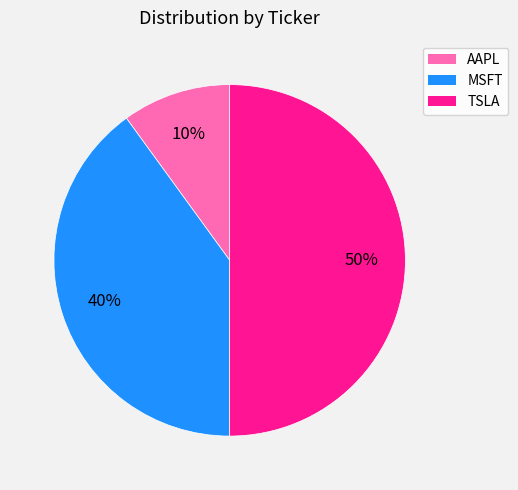

Approximately how many times larger is the value at TSLA compared to AAPL?

5.0